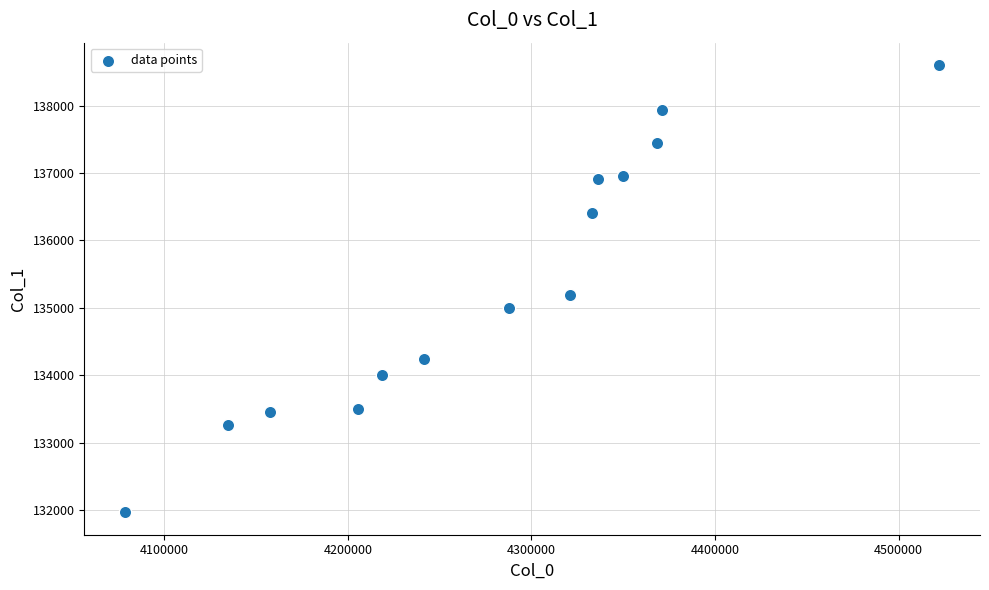

What Y value in the scatter plot is closest to 135285?

135191.1